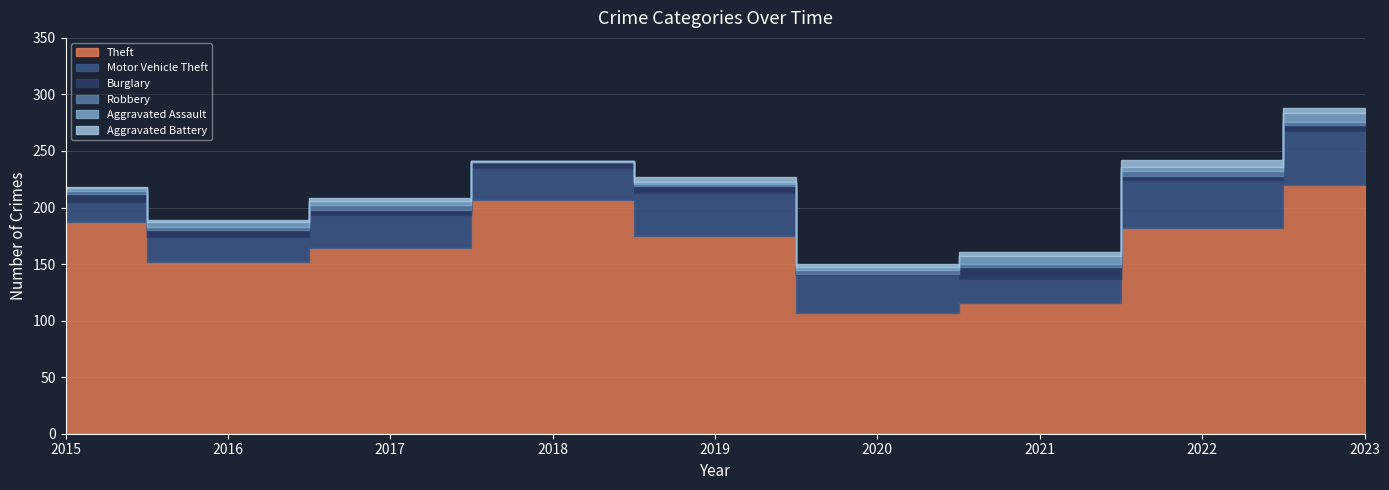

Between 2016 and 2023, which series saw the biggest shift?

Theft